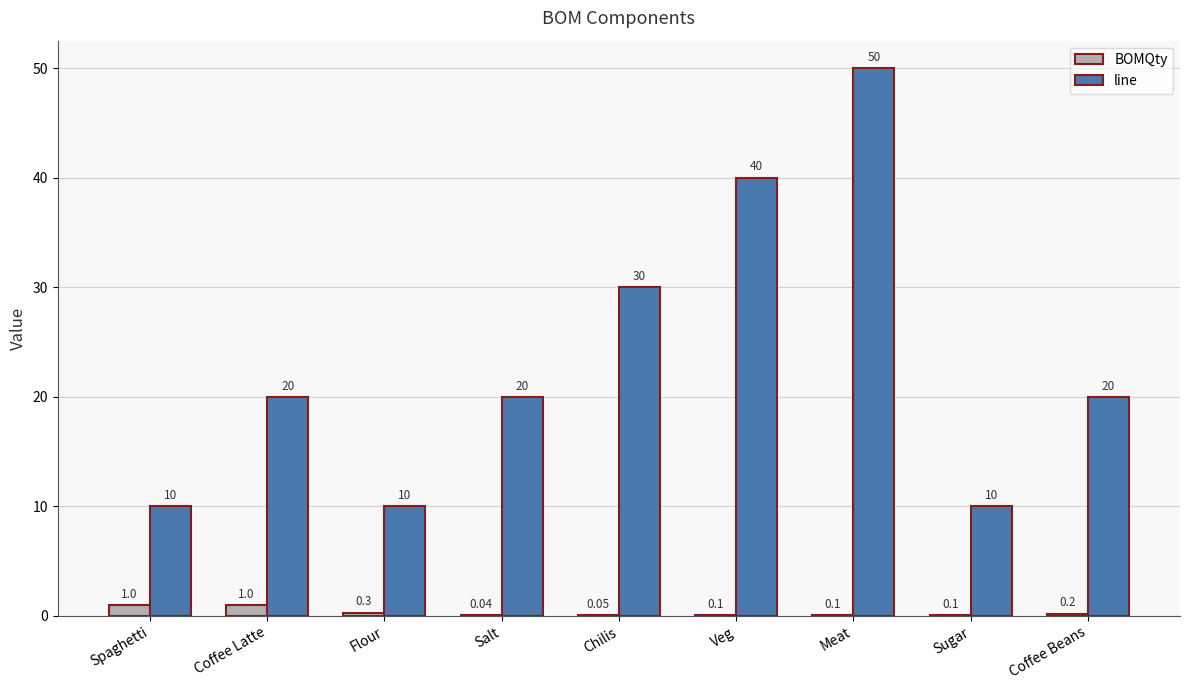

At which category does the chart reach its peak across all series?

Meat